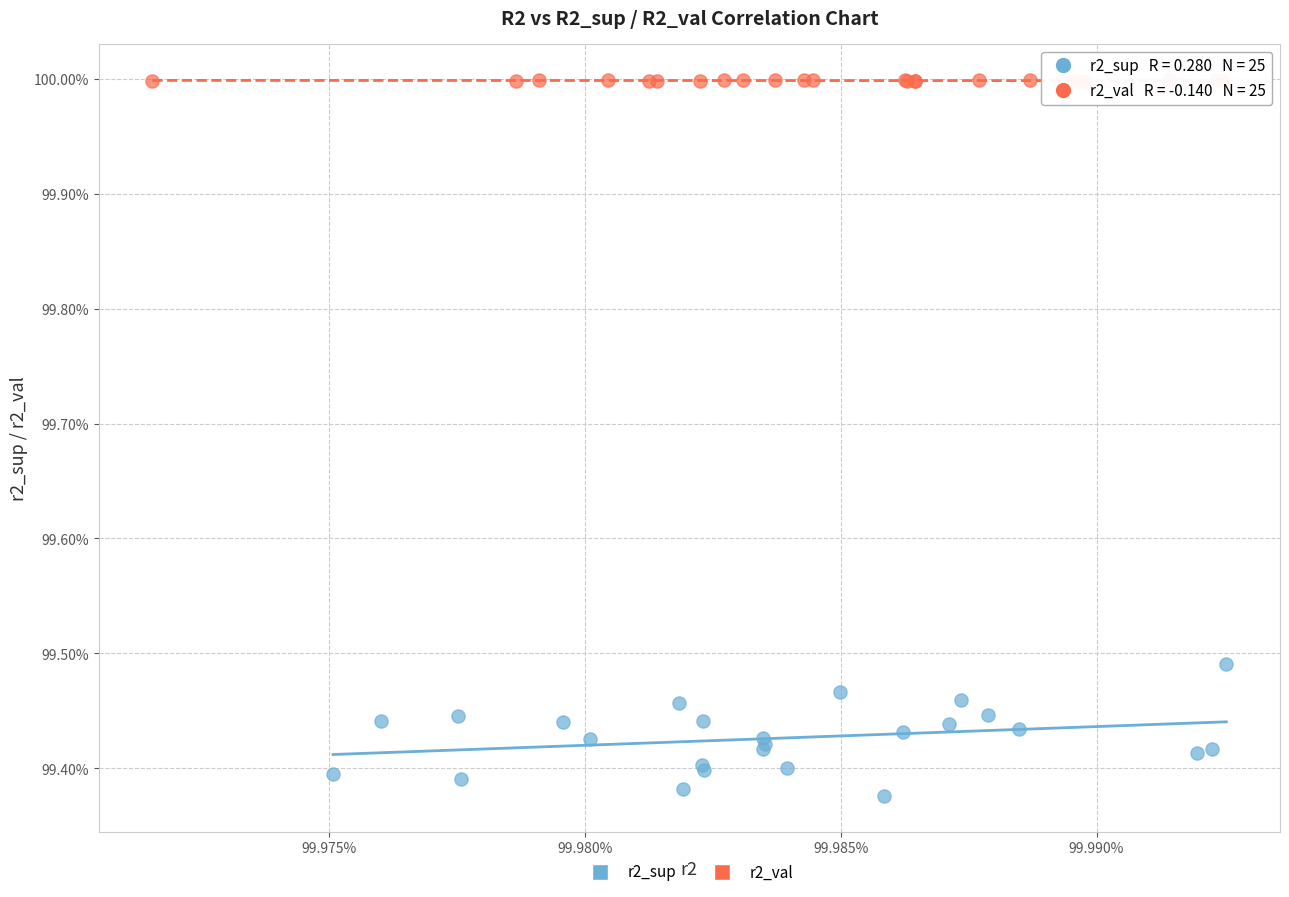

Which series contains the highest Y value?

r2_val